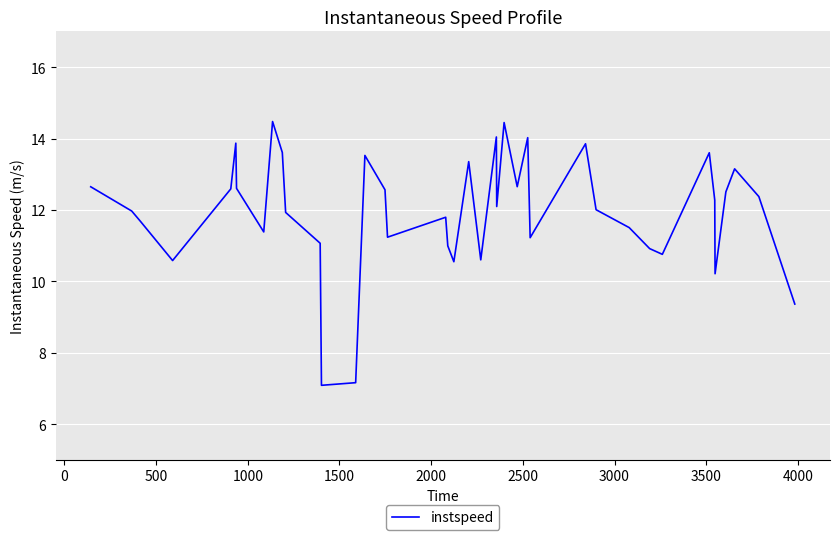

What is the smallest value displayed?

7.1